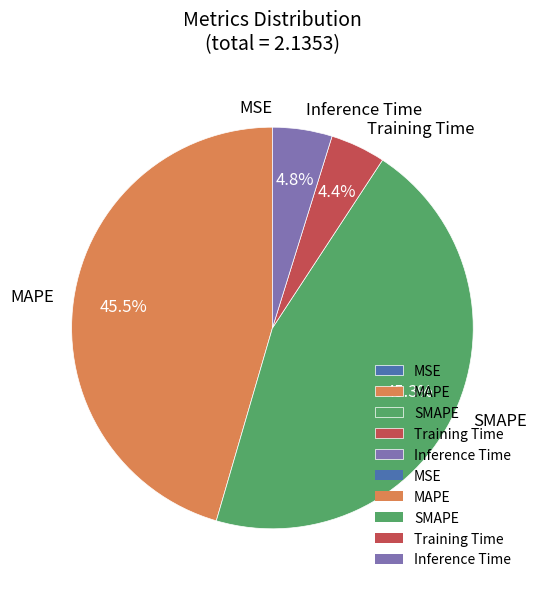

Between Inference Time and SMAPE, which is larger?

SMAPE